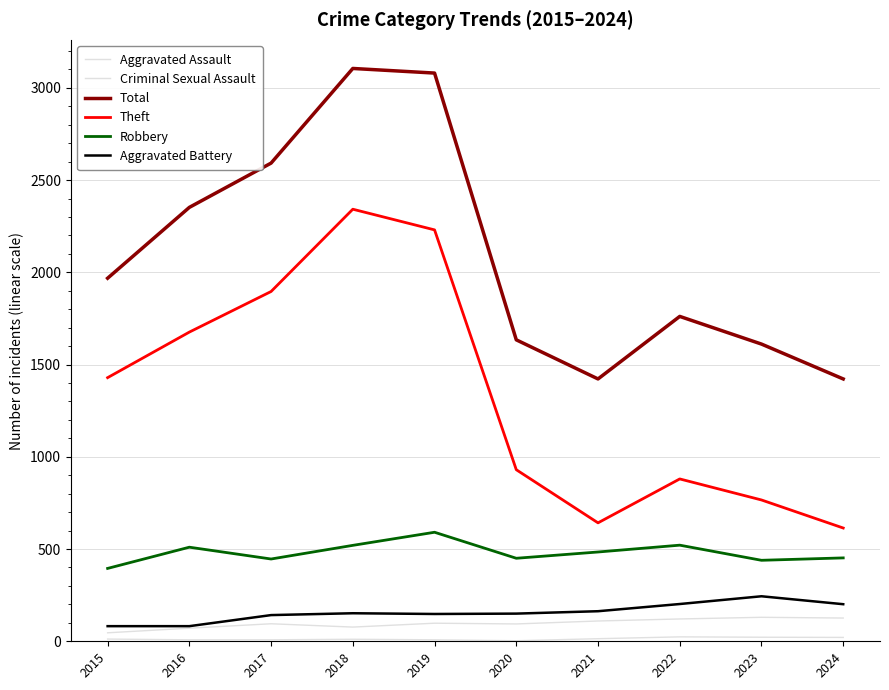

At which category does Aggravated Assault reach its first local peak?

2017